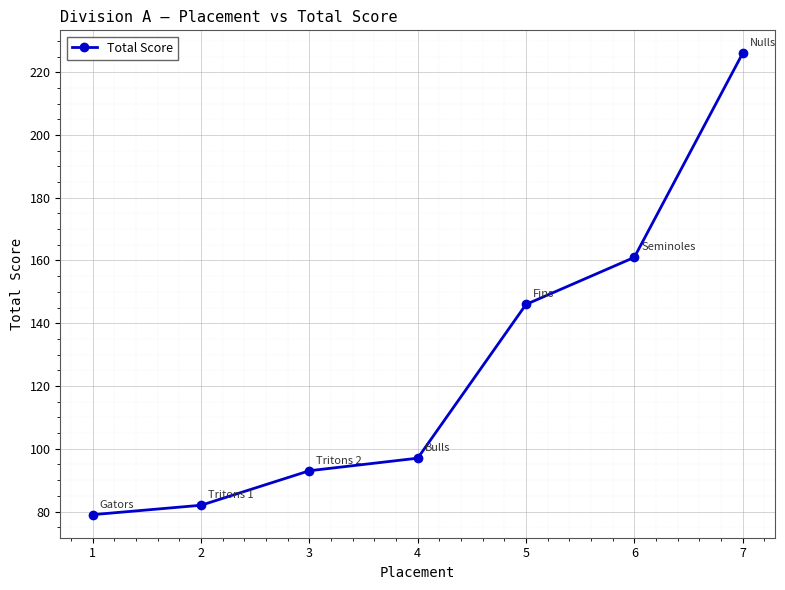

What is the sum of all values?

884